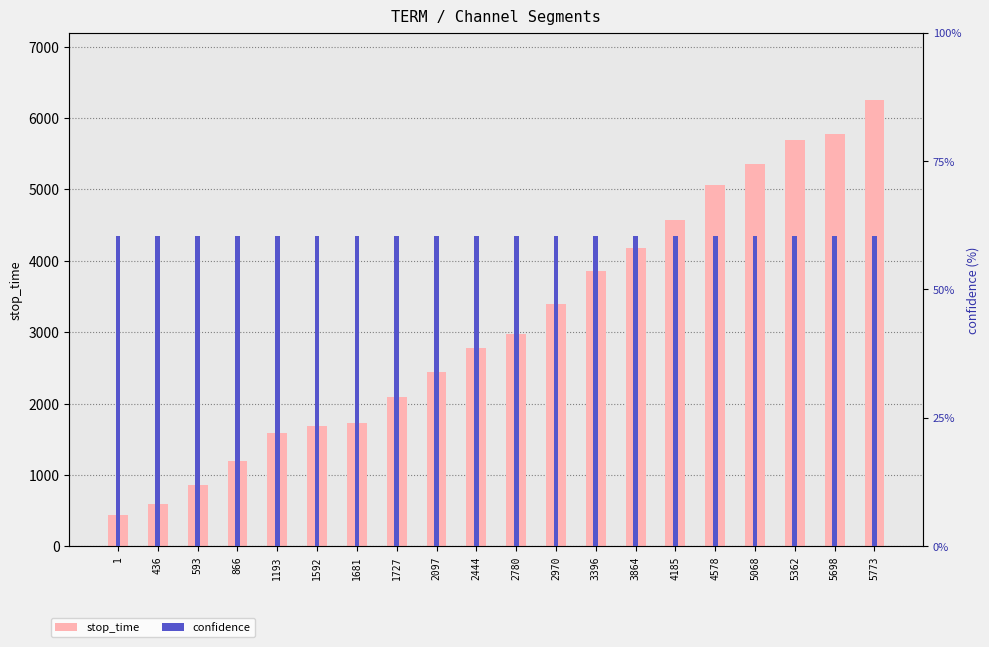

True or false: stop_time has a value of 1970.6 at 5698.

False